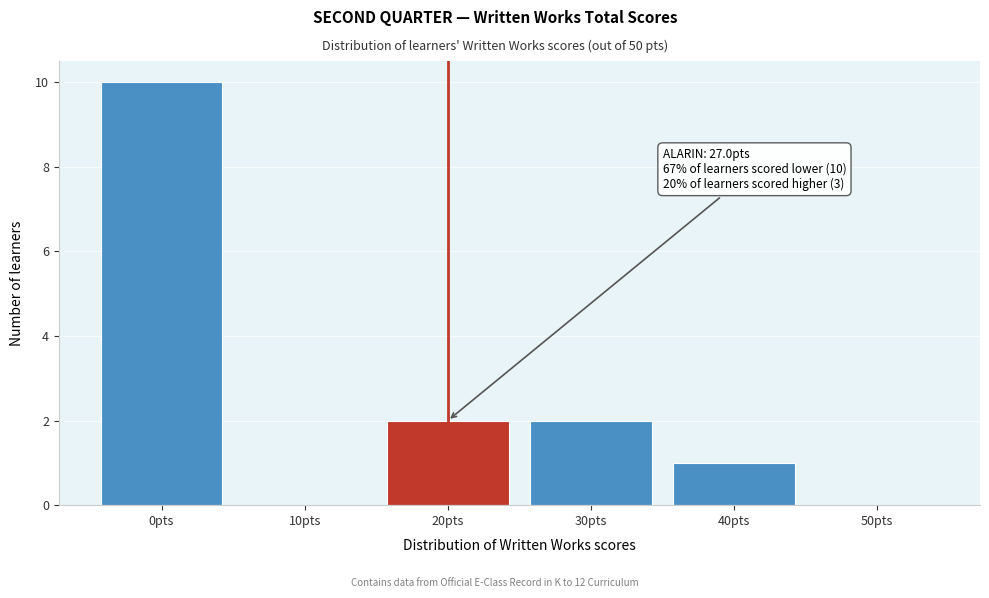

Reading right to left, extract all data points from this chart.

50pts=0	40pts=1	30pts=2	20pts=2	10pts=0	0pts=10